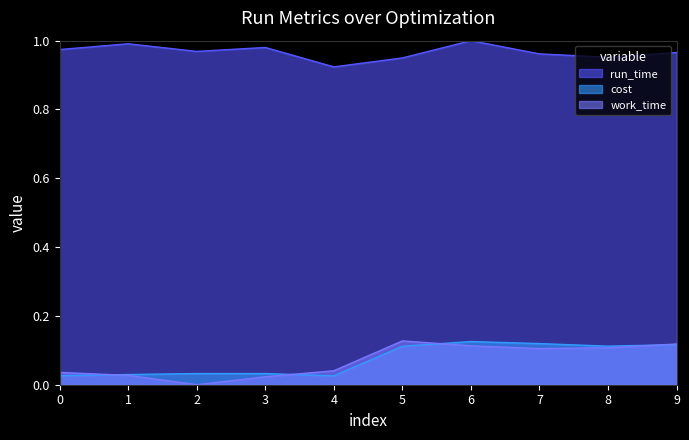

How many interior local valleys does the cost series have?

2